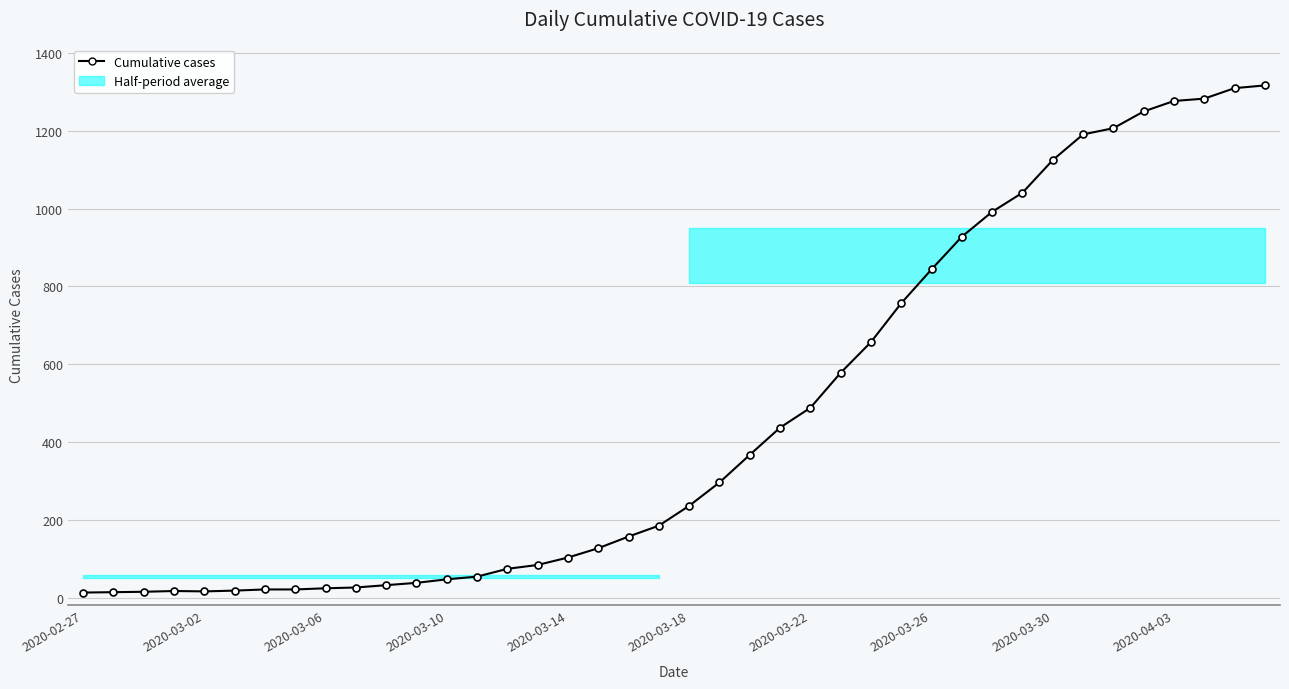

Reading left to right, extract all data points from this chart.

13	14	15	17	16	18	21	21	24	26	32	38	47	54	74	84	103	127	157	185	236	296	367	437	488	578	657	757	844	928	992	1041	1125	1191	1207	1250	1277	1283	1310	1317